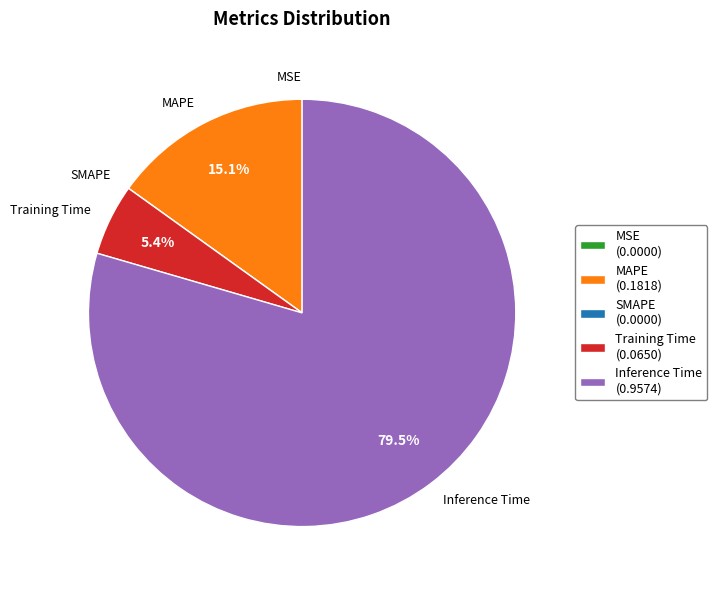

What percentage is NOT represented by Training Time?

94.6%